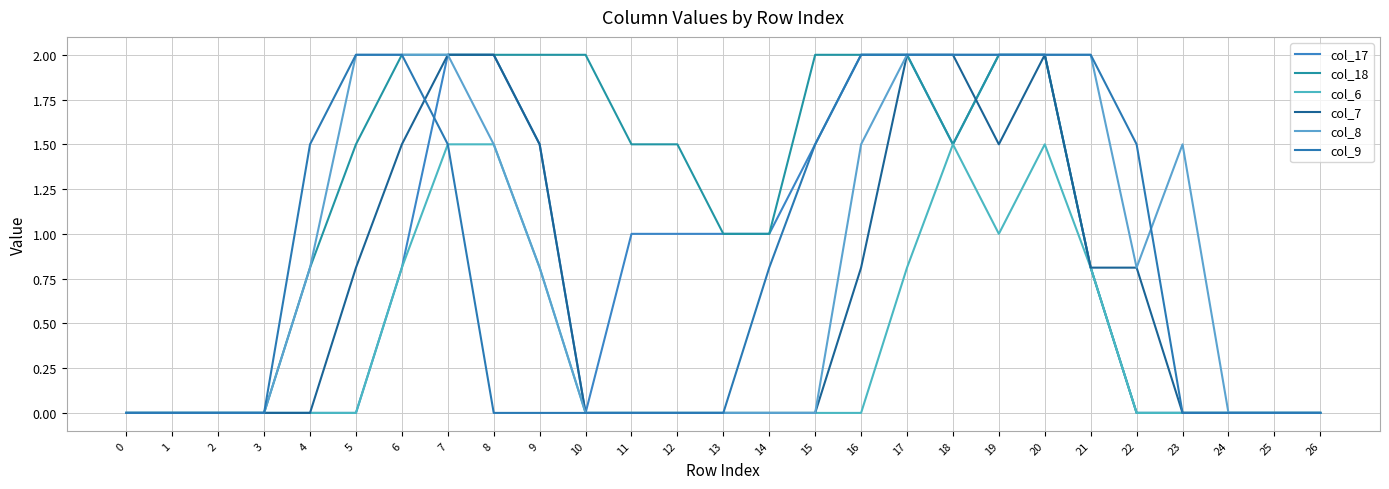

Reading left to right, what are all the values shown in this chart?

col_17: 0=0.0	1=0.0	2=0.0	3=0.0	4=0.0	5=0.0	6=0.8	7=2.0	8=2.0	9=1.5	10=0.0	11=1.0	12=1.0	13=1.0	14=1.0	15=1.5	16=2.0	17=2.0	18=1.5	19=2.0	20=2.0	21=0.8	22=0.0	23=0.0	24=0.0	25=0.0	26=0.0
col_18: 0=0.0	1=0.0	2=0.0	3=0.0	4=0.8	5=1.5	6=2.0	7=2.0	8=2.0	9=2.0	10=2.0	11=1.5	12=1.5	13=1.0	14=1.0	15=2.0	16=2.0	17=2.0	18=1.5	19=2.0	20=2.0	21=0.8	22=0.0	23=0.0	24=0.0	25=0.0	26=0.0
col_6: 0=0.0	1=0.0	2=0.0	3=0.0	4=0.0	5=0.0	6=0.8	7=1.5	8=1.5	9=0.8	10=0.0	11=0.0	12=0.0	13=0.0	14=0.0	15=0.0	16=0.0	17=0.8	18=1.5	19=1.0	20=1.5	21=0.8	22=0.0	23=0.0	24=0.0	25=0.0	26=0.0
col_7: 0=0.0	1=0.0	2=0.0	3=0.0	4=0.0	5=0.8	6=1.5	7=2.0	8=2.0	9=1.5	10=0.0	11=0.0	12=0.0	13=0.0	14=0.0	15=0.0	16=0.8	17=2.0	18=2.0	19=1.5	20=2.0	21=0.8	22=0.8	23=0.0	24=0.0	25=0.0	26=0.0
col_8: 0=0.0	1=0.0	2=0.0	3=0.0	4=0.8	5=2.0	6=2.0	7=2.0	8=1.5	9=0.8	10=0.0	11=0.0	12=0.0	13=0.0	14=0.0	15=0.0	16=1.5	17=2.0	18=2.0	19=2.0	20=2.0	21=2.0	22=0.8	23=1.5	24=0.0	25=0.0	26=0.0
col_9: 0=0.0	1=0.0	2=0.0	3=0.0	4=1.5	5=2.0	6=2.0	7=1.5	8=0.0	9=0.0	10=0.0	11=0.0	12=0.0	13=0.0	14=0.8	15=1.5	16=2.0	17=2.0	18=2.0	19=2.0	20=2.0	21=2.0	22=1.5	23=0.0	24=0.0	25=0.0	26=0.0